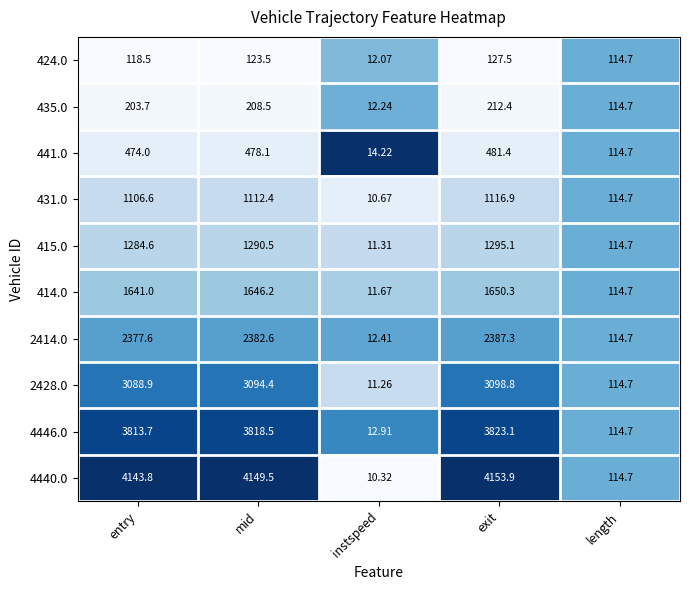

Where does the 424.0 series first go above 118?

entry